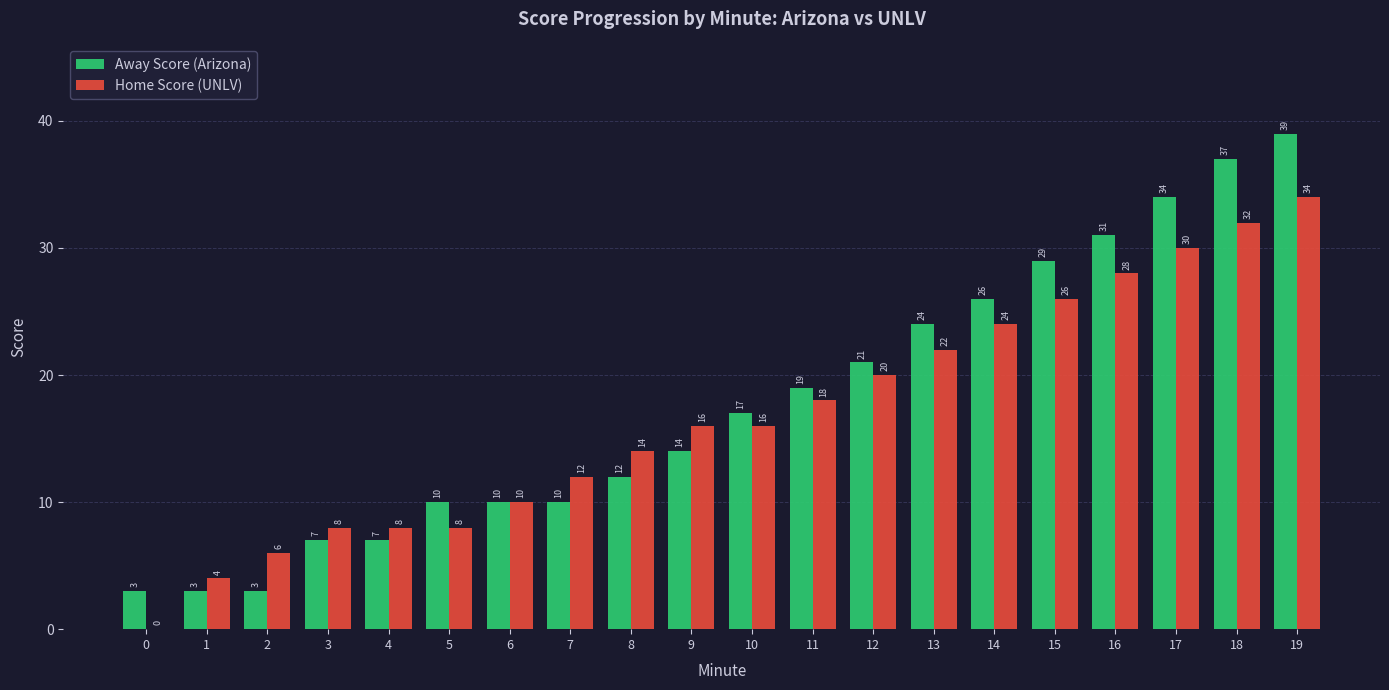

What is the highest value of the Home Score (UNLV) series?

34